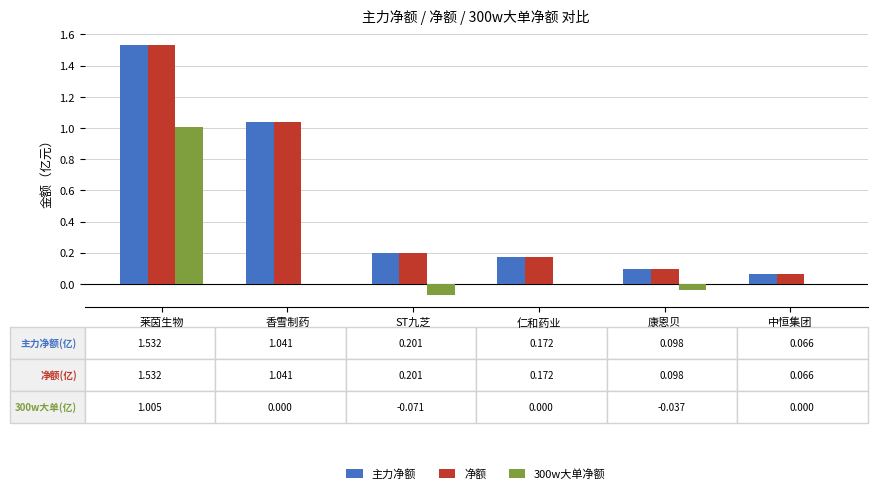

What is the label of the 5th bar from the left?

康恩贝